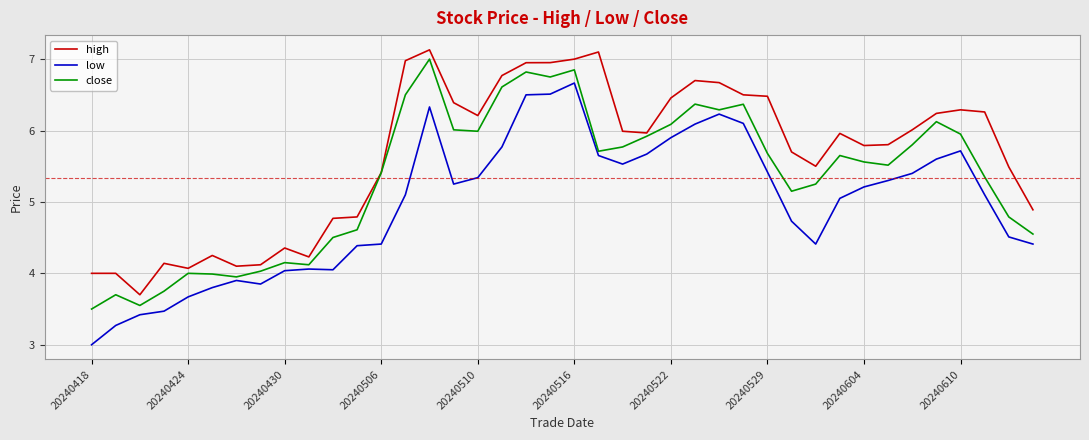

True or false: low and high intersect in this chart.

False